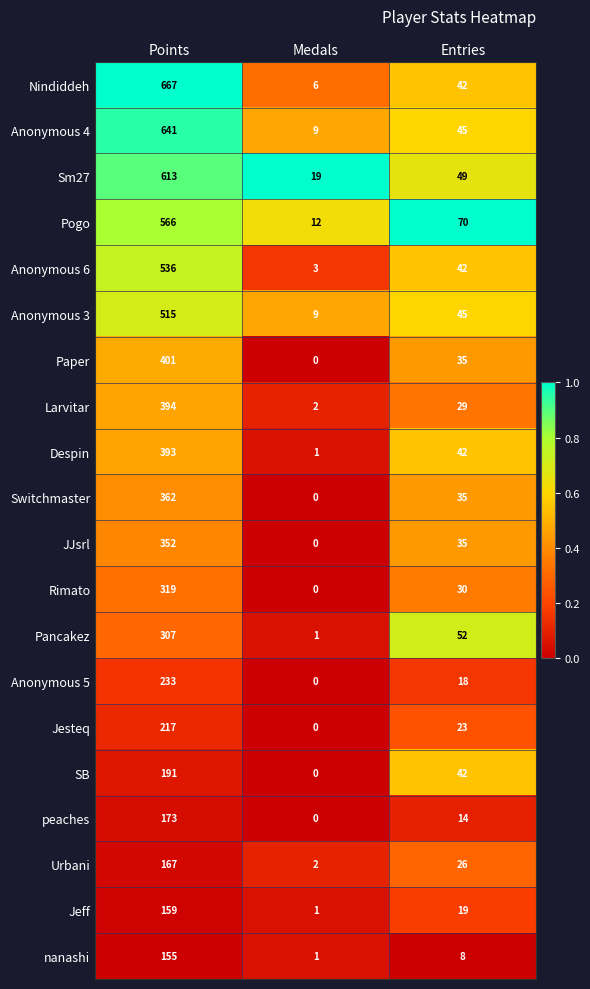

Rank the series by their maximum value, from highest to lowest.

Nindiddeh, Anonymous 4, Sm27, Pogo, Anonymous 6, Anonymous 3, Paper, Larvitar, Despin, Switchmaster, JJsrl, Rimato, Pancakez, Anonymous 5, Jesteq, SB, peaches, Urbani, Jeff, nanashi